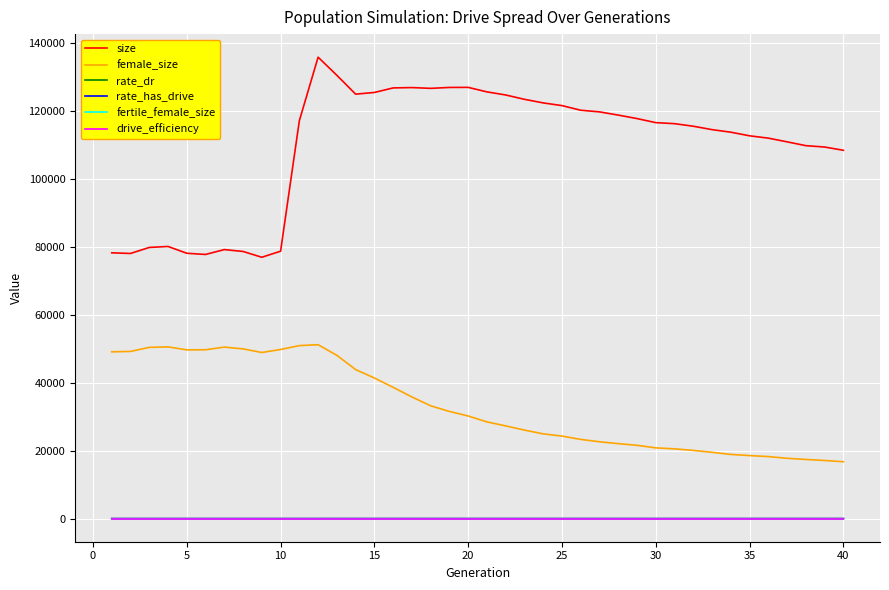

What is the maximum value shown in the chart?

135726.0